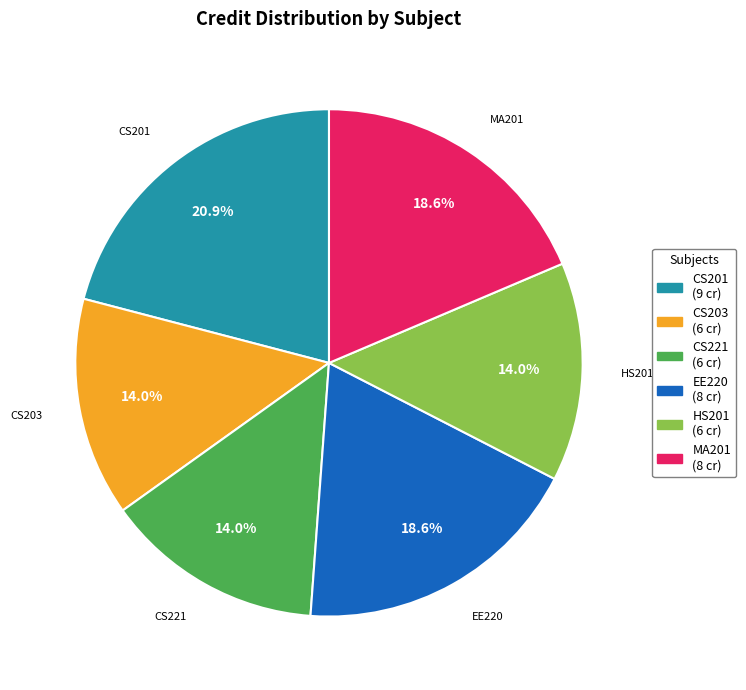

Does any single category account for the majority?

No